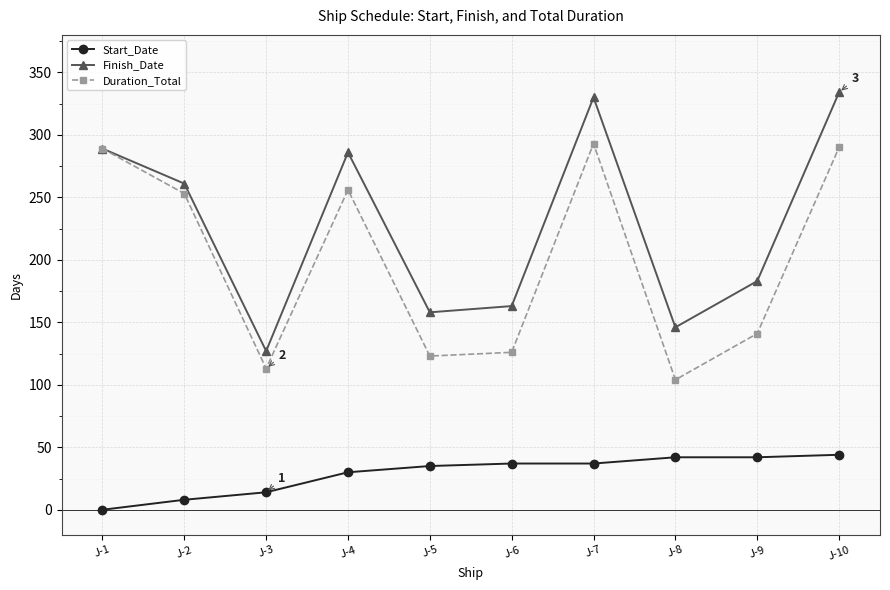

True or false: Start_Date and Finish_Date intersect in this chart.

False